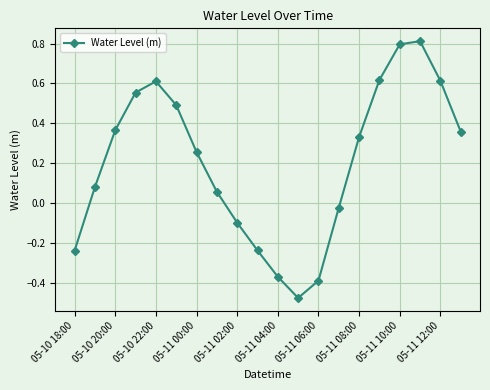

Does the chart display data point markers on the line(s)?

Yes